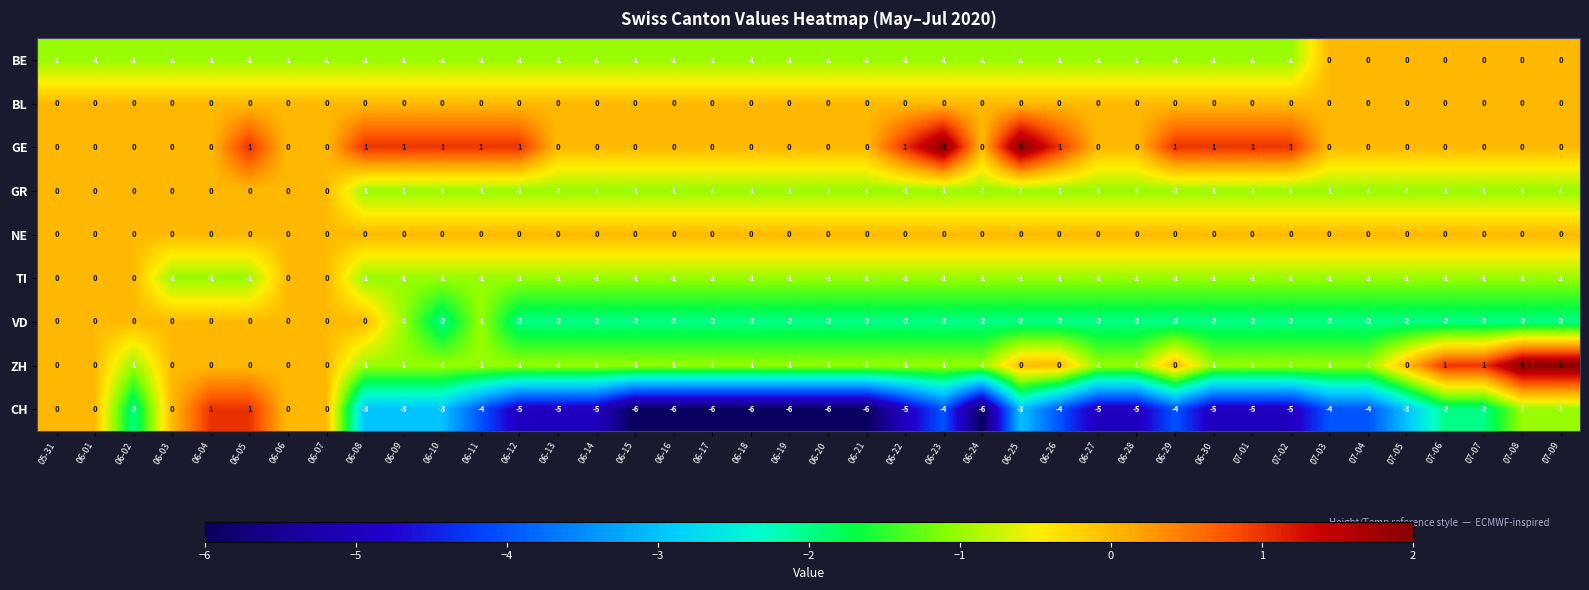

The GE series shows 0 at 06-08. True or false?

False